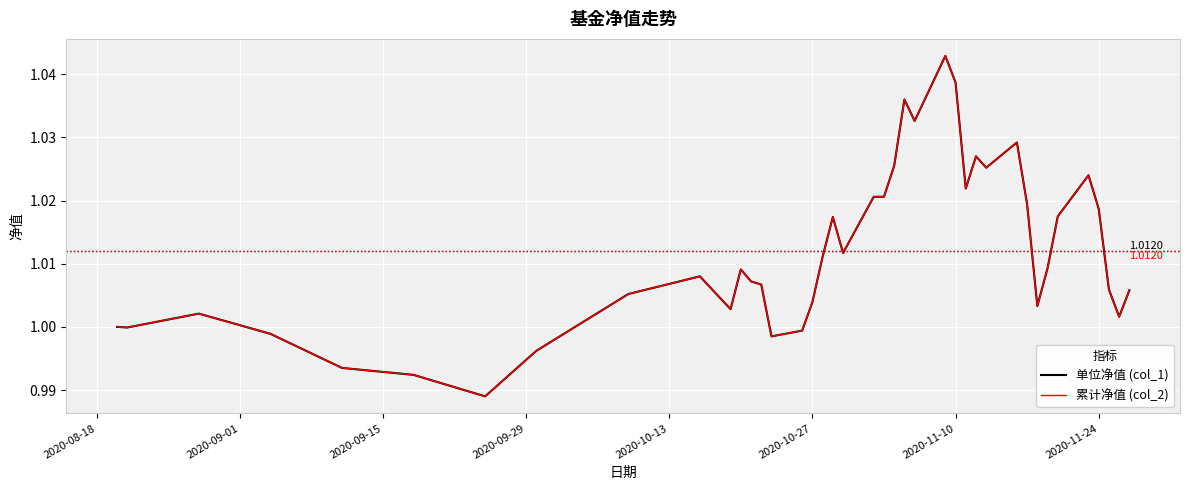

True or false: 累计净值 (col_2) and 单位净值 (col_1) cross at least once.

False